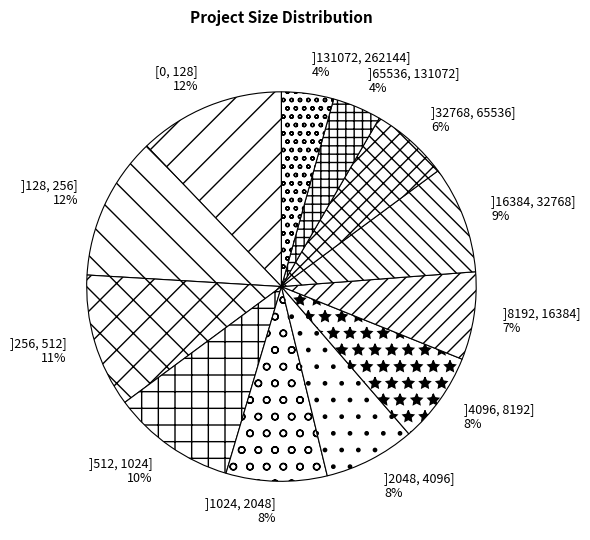

To the nearest percent, what is the average slice percentage?

8%